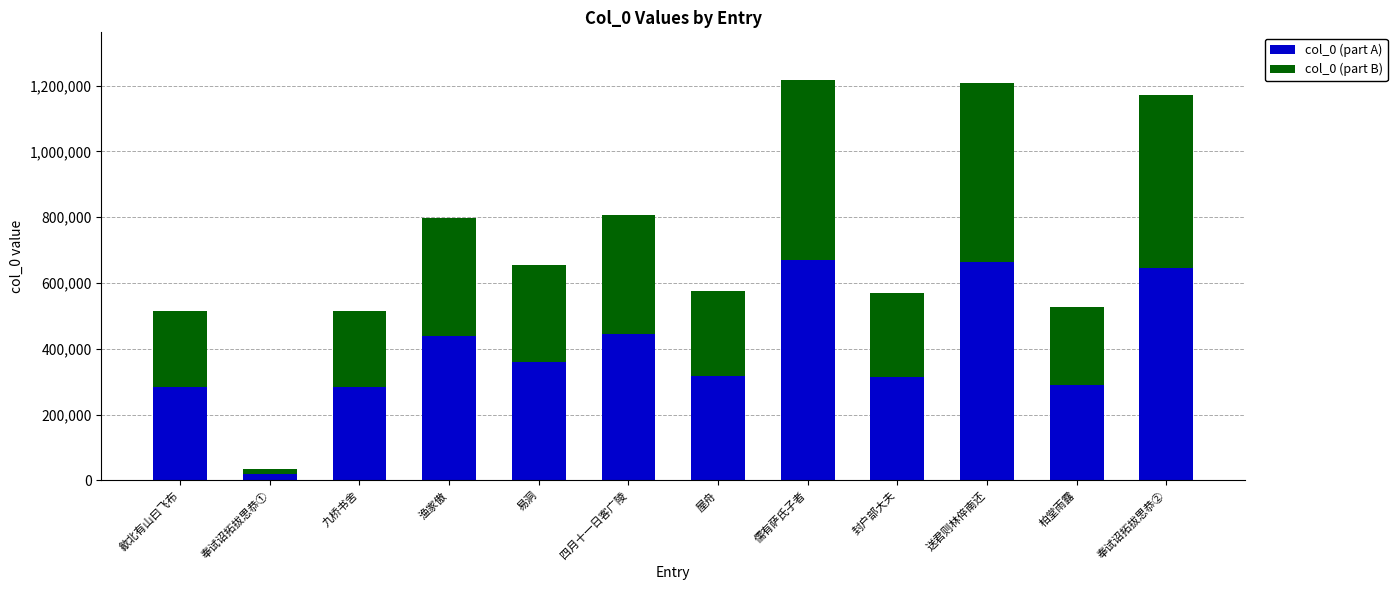

Is it true that col_0 (part A) equals 438890 at 渔家傲?

True